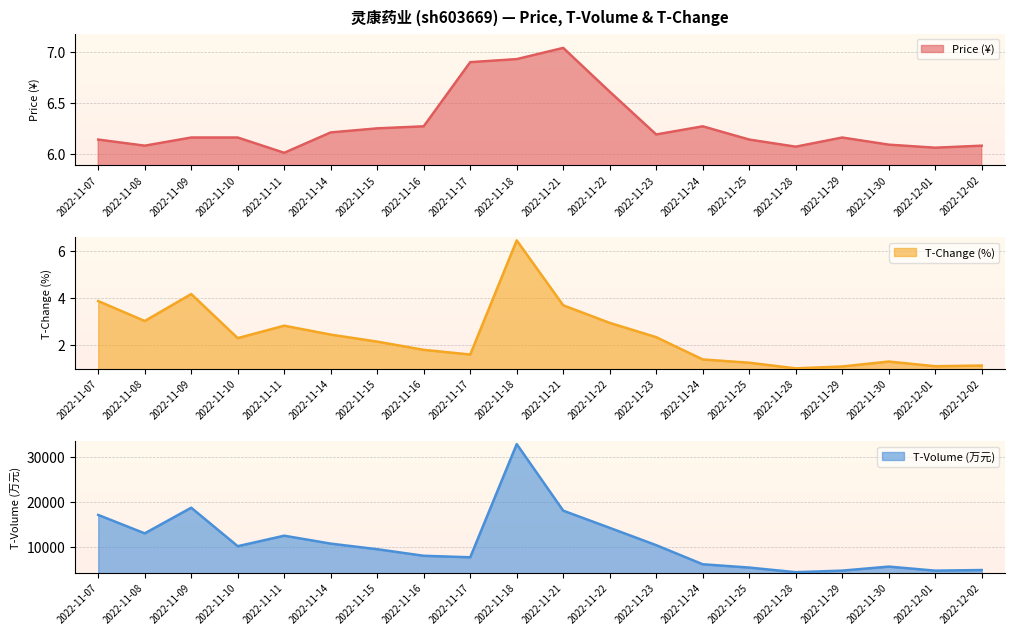

Reading right to left, list all the values displayed in this chart.

price line: 2022-12-02=6.1	2022-12-01=6.1	2022-11-30=6.1	2022-11-29=6.2	2022-11-28=6.1	2022-11-25=6.1	2022-11-24=6.3	2022-11-23=6.2	2022-11-22=6.6	2022-11-21=7.0	2022-11-18=6.9	2022-11-17=6.9	2022-11-16=6.3	2022-11-15=6.2	2022-11-14=6.2	2022-11-11=6.0	2022-11-10=6.2	2022-11-09=6.2	2022-11-08=6.1	2022-11-07=6.1
t_change line: 2022-12-02=1.1	2022-12-01=1.1	2022-11-30=1.3	2022-11-29=1.1	2022-11-28=1.0	2022-11-25=1.2	2022-11-24=1.4	2022-11-23=2.3	2022-11-22=2.9	2022-11-21=3.7	2022-11-18=6.5	2022-11-17=1.6	2022-11-16=1.8	2022-11-15=2.1	2022-11-14=2.4	2022-11-11=2.8	2022-11-10=2.3	2022-11-09=4.2	2022-11-08=3.0	2022-11-07=3.9
t_volume line: 2022-12-02=4853.0	2022-12-01=4715.0	2022-11-30=5621.0	2022-11-29=4724.0	2022-11-28=4371.0	2022-11-25=5403.0	2022-11-24=6140.0	2022-11-23=10396.0	2022-11-22=14259.0	2022-11-21=18092.0	2022-11-18=32938.0	2022-11-17=7696.0	2022-11-16=8031.0	2022-11-15=9493.0	2022-11-14=10741.0	2022-11-11=12510.0	2022-11-10=10168.0	2022-11-09=18751.0	2022-11-08=13034.0	2022-11-07=17140.0